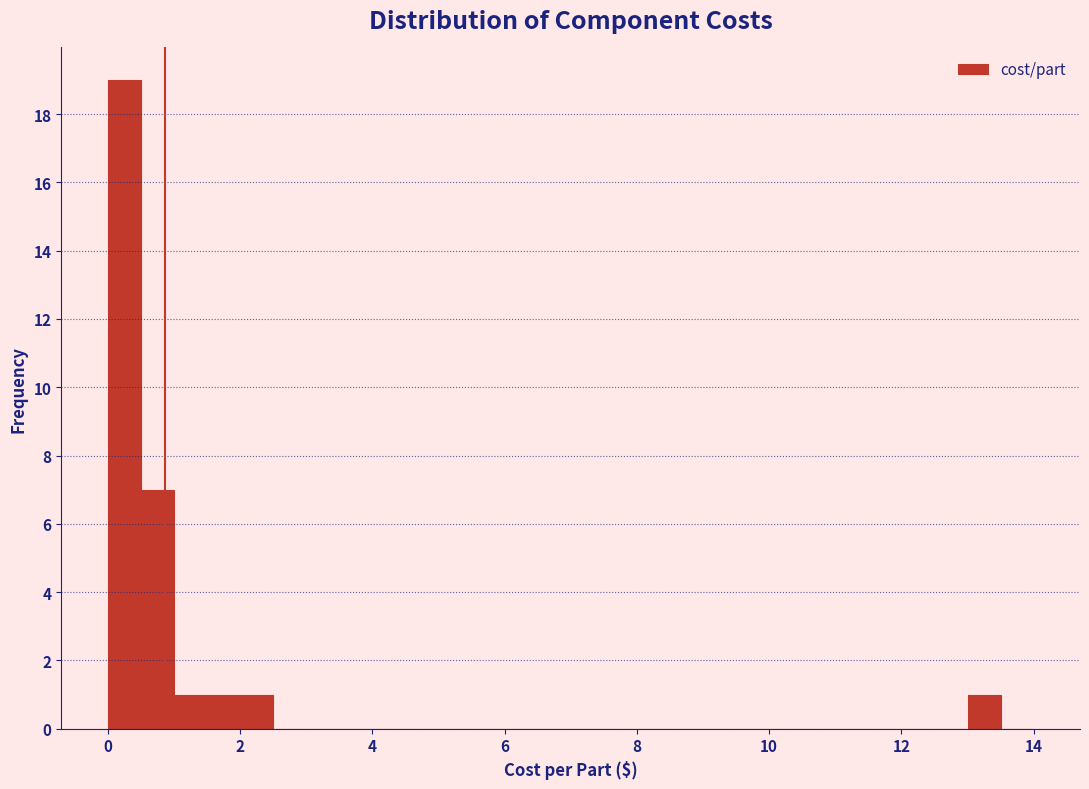

Around what value on the x-axis is the tallest bar? Give the approximate position of its centre, as read against the axis.

0.2